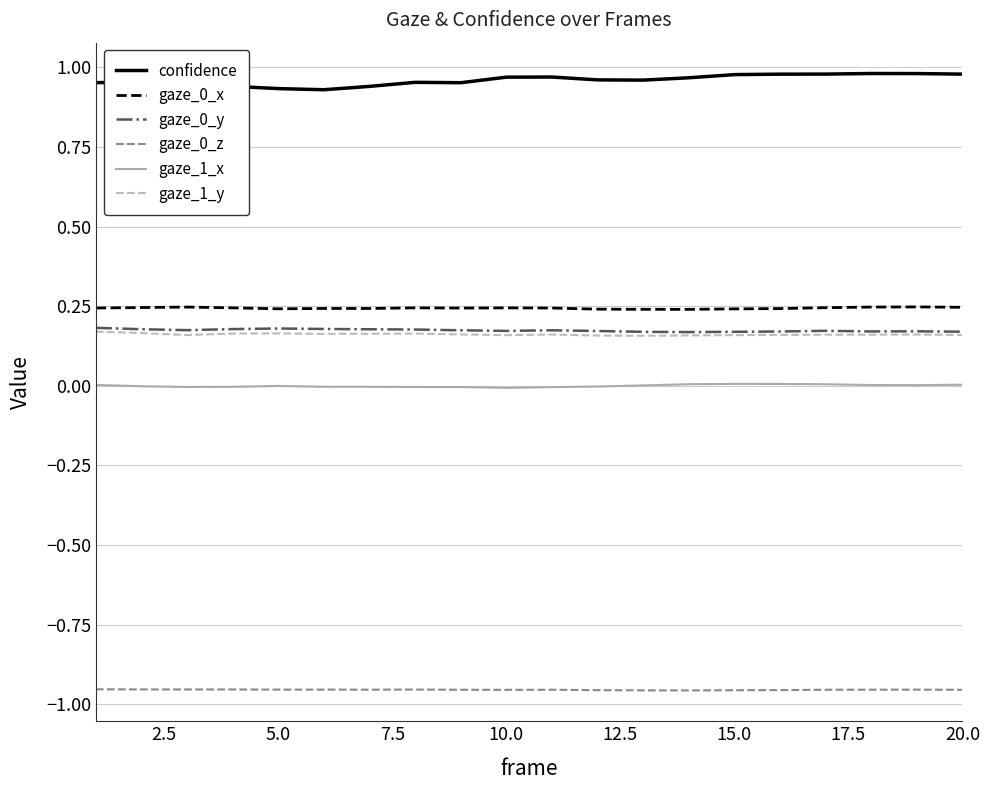

True or false: gaze_1_x and confidence cross at least once.

False